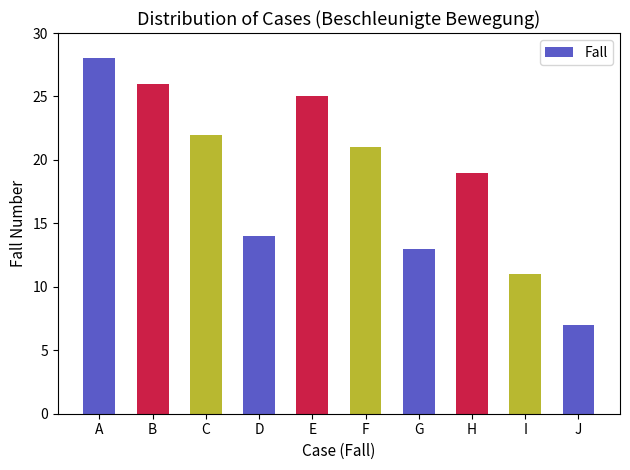

What is the greatest value displayed?

28